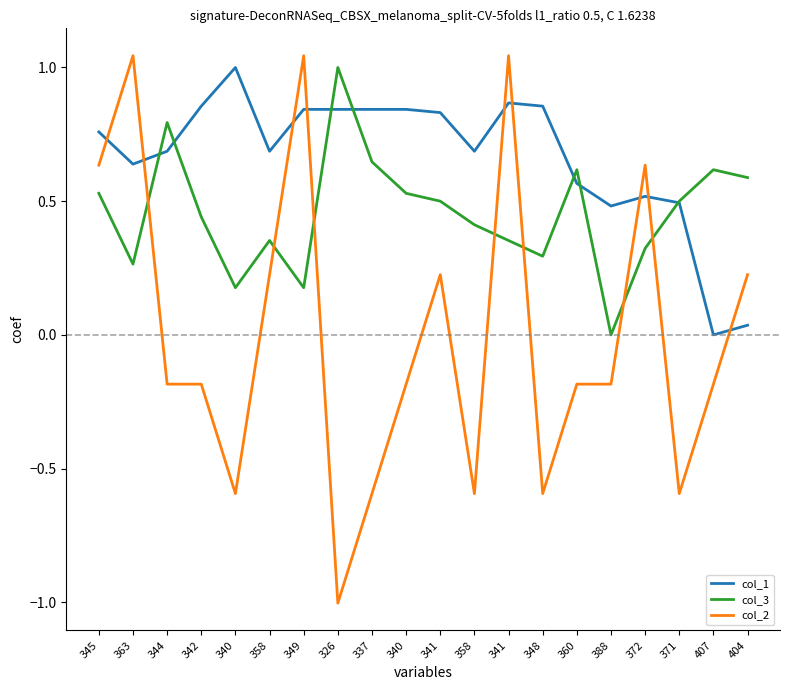

List the labels in order of col_3 value, smallest first.

388, 340, 349, 363, 348, 372, 358, 341, 358, 342, 341, 371, 345, 340, 404, 360, 407, 337, 344, 326